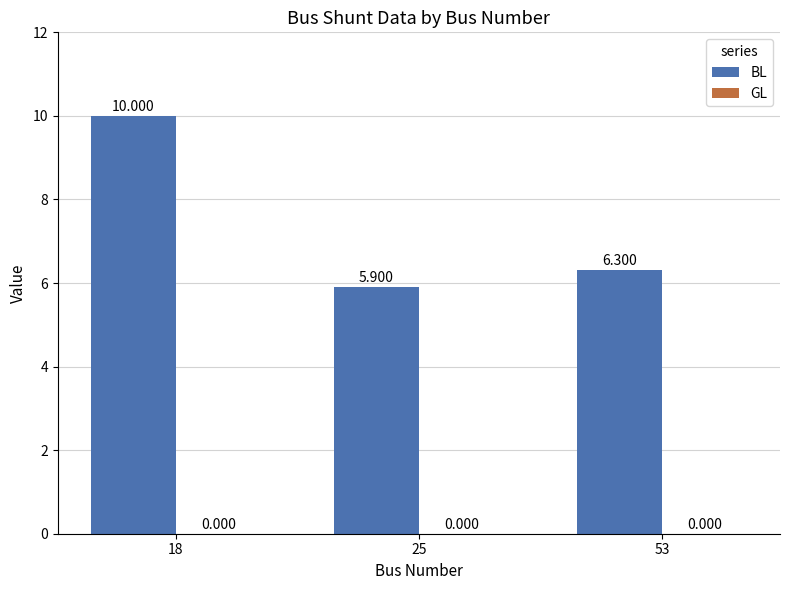

Are the bars horizontal?

No